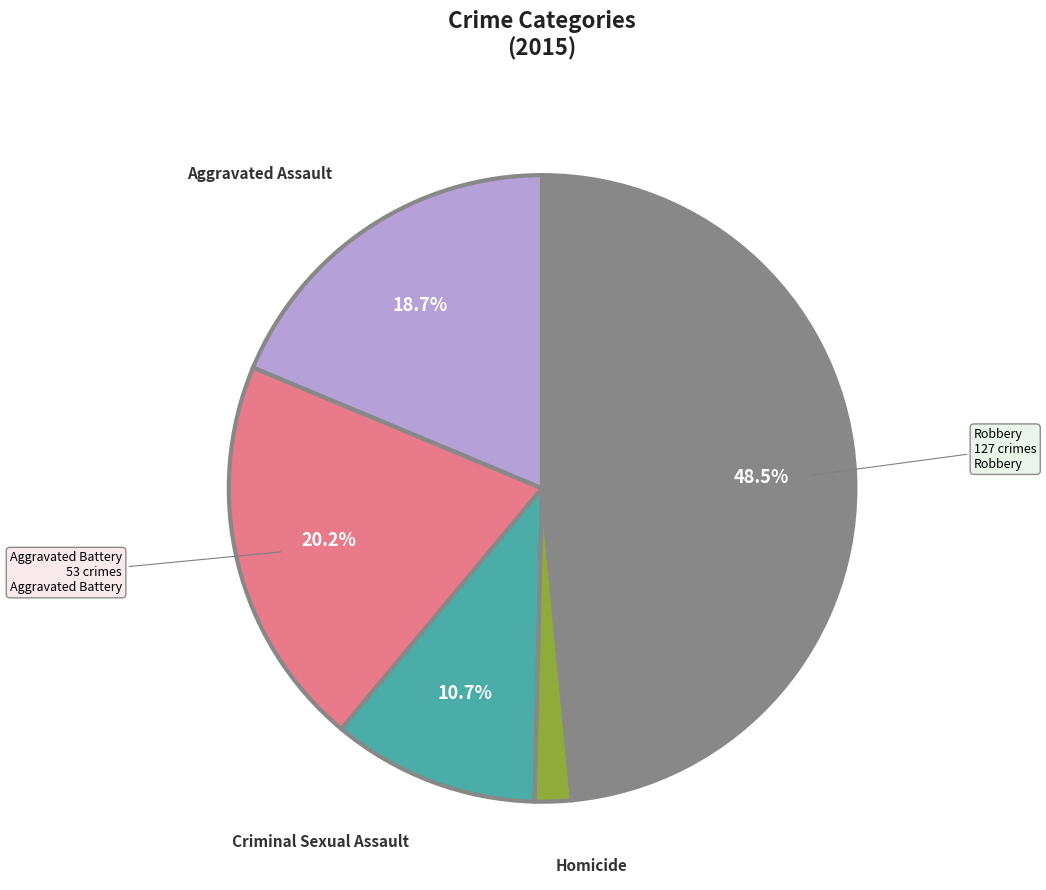

Does any single category account for the majority?

No